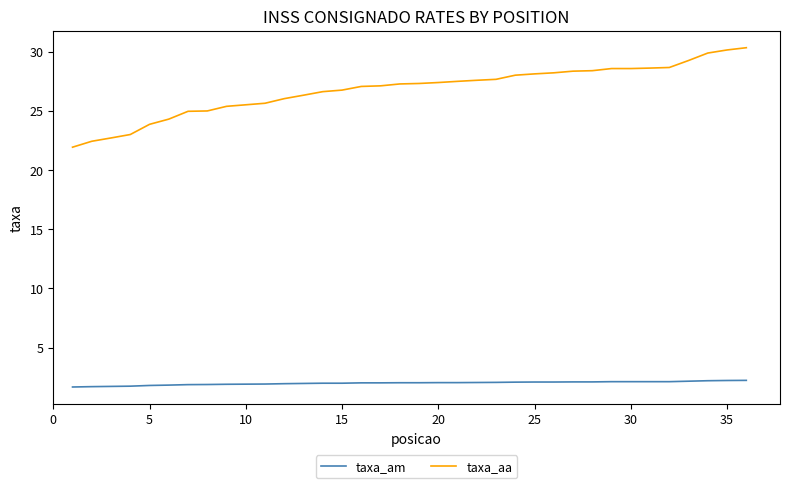

What is the highest value of the taxa_aa series?

30.3